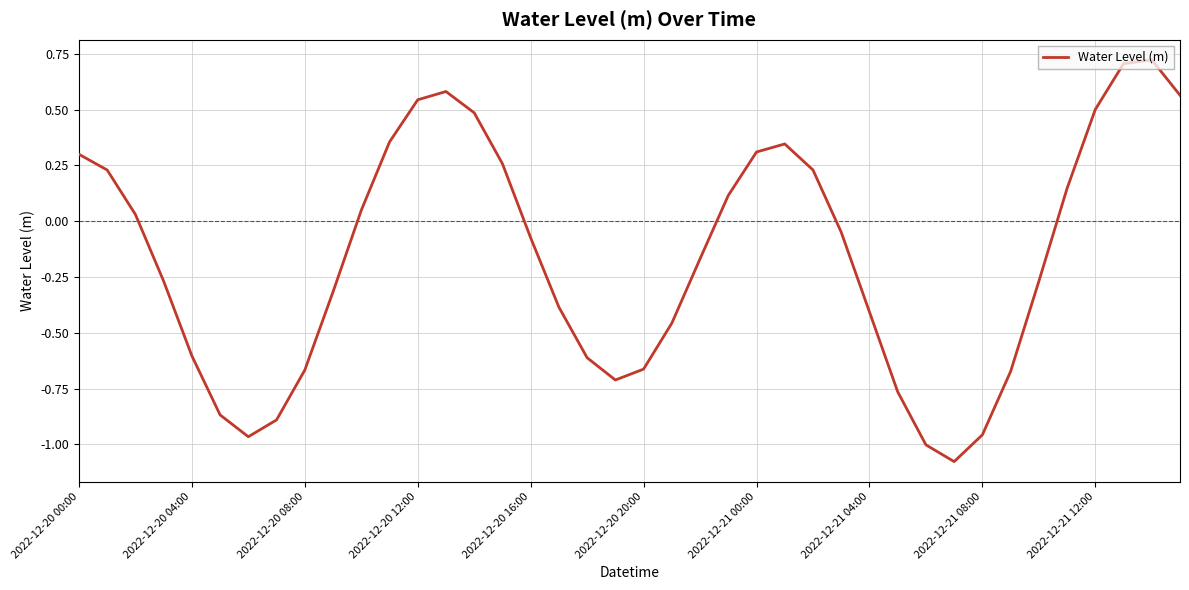

How many lines are shown in the chart?

1